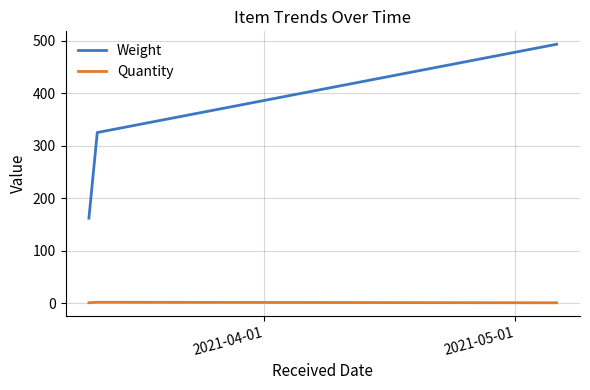

Which series has the widest spread of values?

Weight